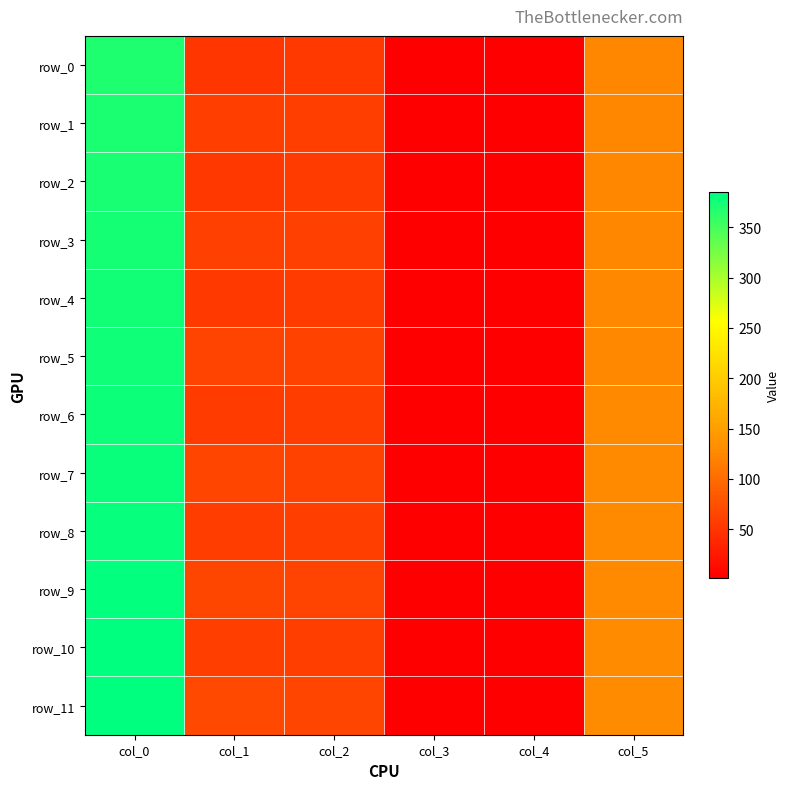

At which category is the sum across all series the highest?

col_0